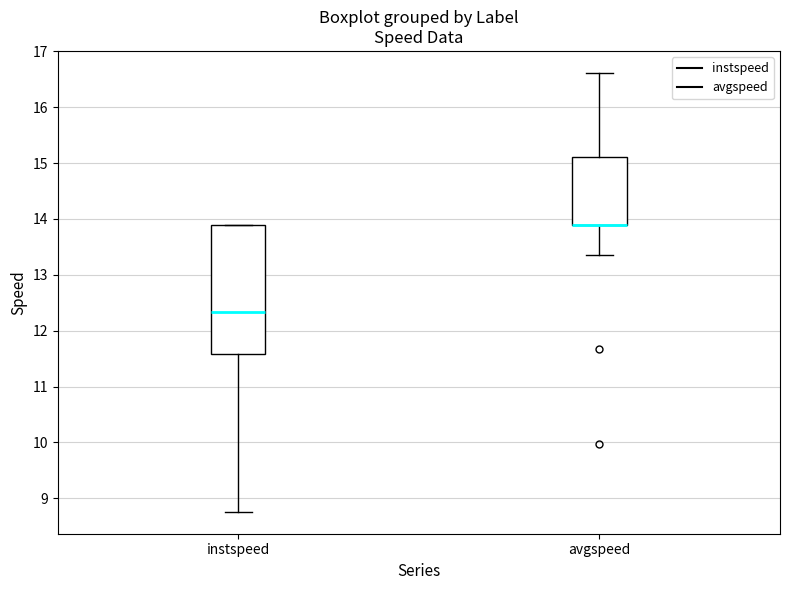

Reading left to right, transcribe this box plot: for each box, give where its median line is, the range the box spans, and where its two whiskers end, as read against the y-axis. The values are not printed on the chart, so give them approximately, as read against the axis.

instspeed: median 12.3, box 11.6 to 13.9, whiskers 8.8 to 13.9
avgspeed: median 13.9 (drawn on the box's lower edge), box 13.9 to 15.1, whiskers 13.4 to 16.6